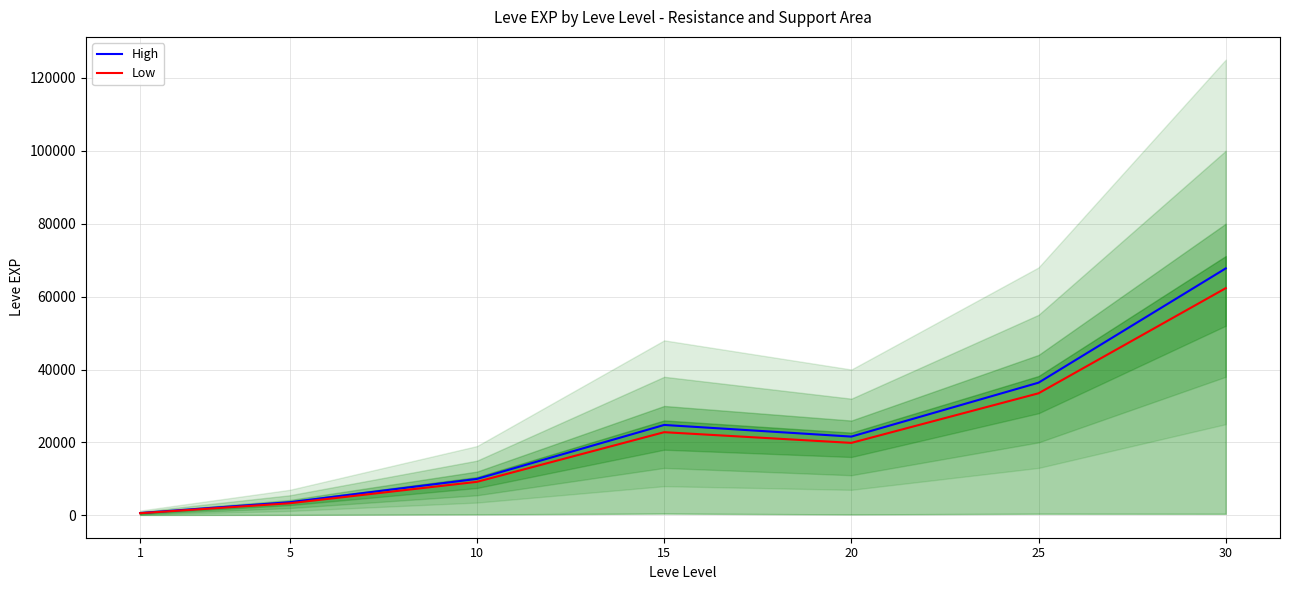

How many categories are shown in the chart?

7